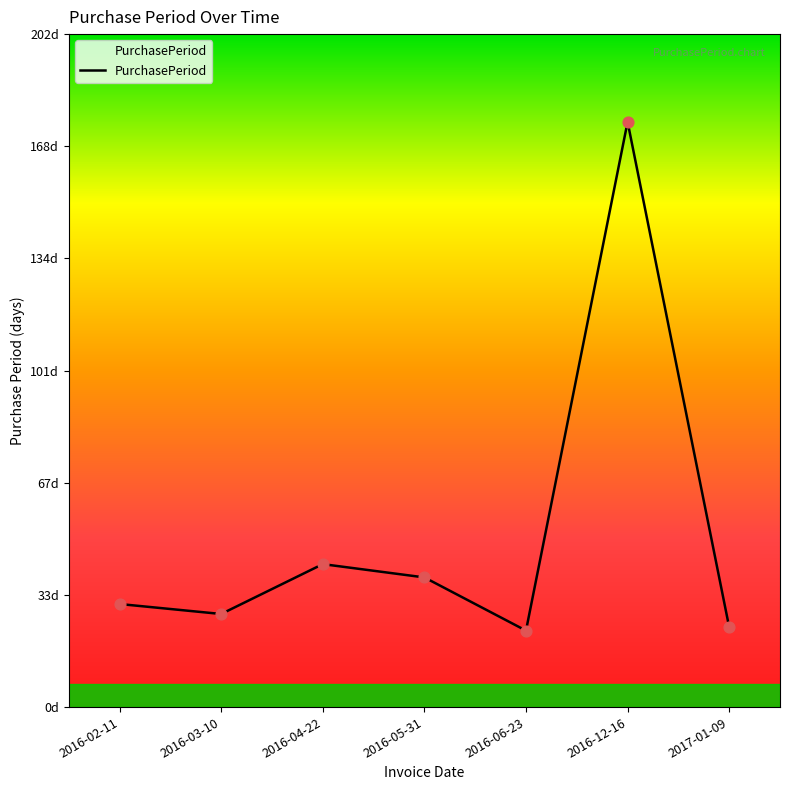

Approximately how many times larger is the value at 2016-12-16 compared to 2016-05-31?

4.5